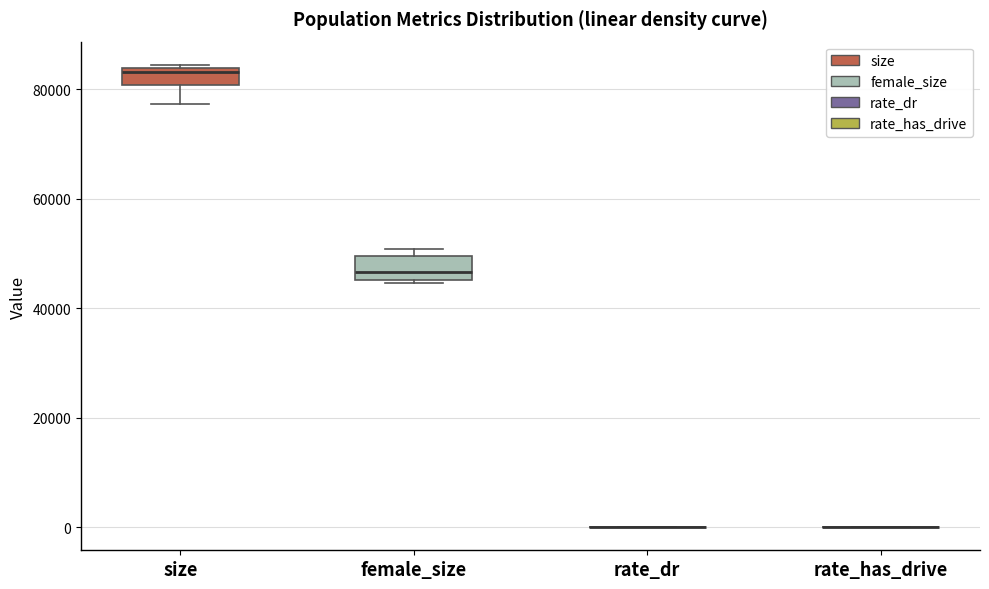

Reading left to right, transcribe this box plot: for each box, give where its median line is, the range the box spans, and where its two whiskers end, as read against the y-axis. The values are not printed on the chart, so give them approximately, as read against the axis.

size: median 84000 (just below the box's upper edge), box 80000 to 84000, whiskers 78000 to 84000 (just above the box's upper edge)
female_size: median 46000 (just above the box's lower edge), box 46000 to 50000, whiskers 44000 to 50000 (just above the box's upper edge)
rate_dr: box collapsed to a line at 0, whiskers 0 to 0
rate_has_drive: box collapsed to a line at 0, whiskers 0 to 0